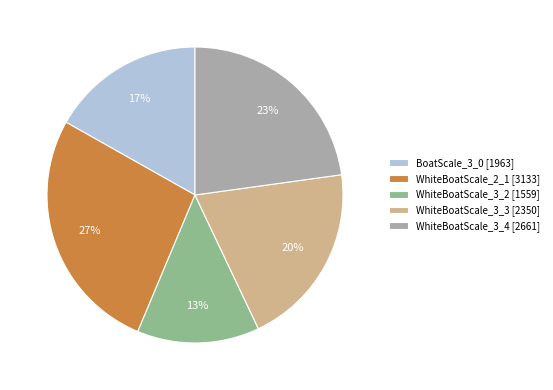

Which has a higher value, WhiteBoatScale_3_4 [2661] or BoatScale_3_0 [1963]?

WhiteBoatScale_3_4 [2661]